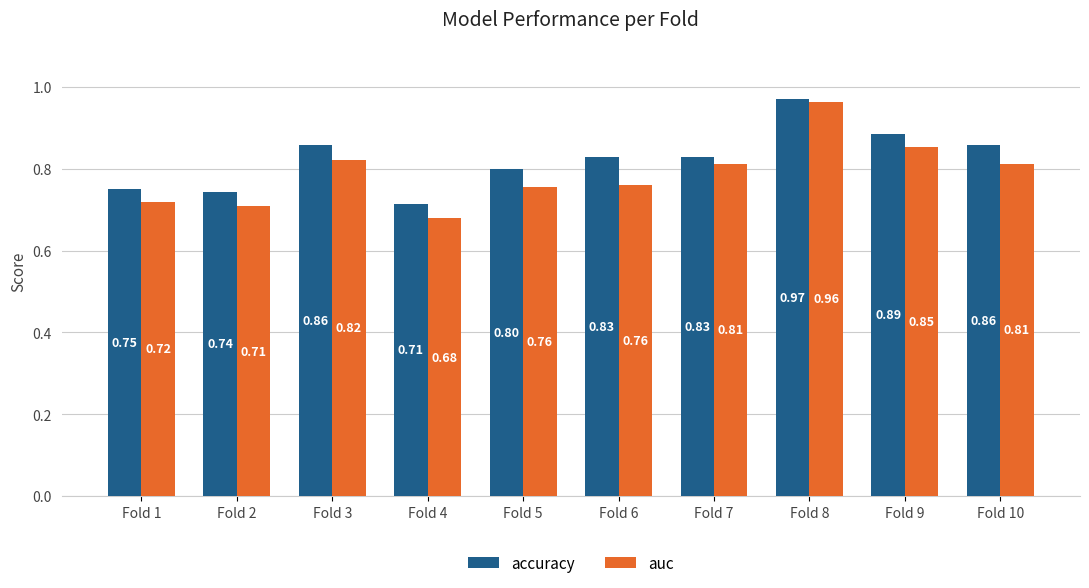

Which category has the highest value in the auc series?

Fold 8